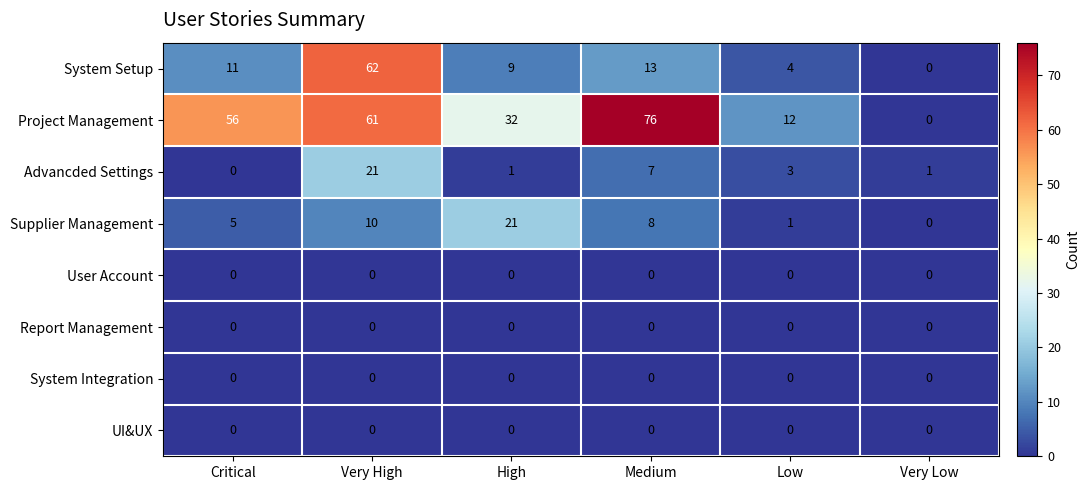

What is the sum of the Advancded Settings values at Medium and Very Low?

8